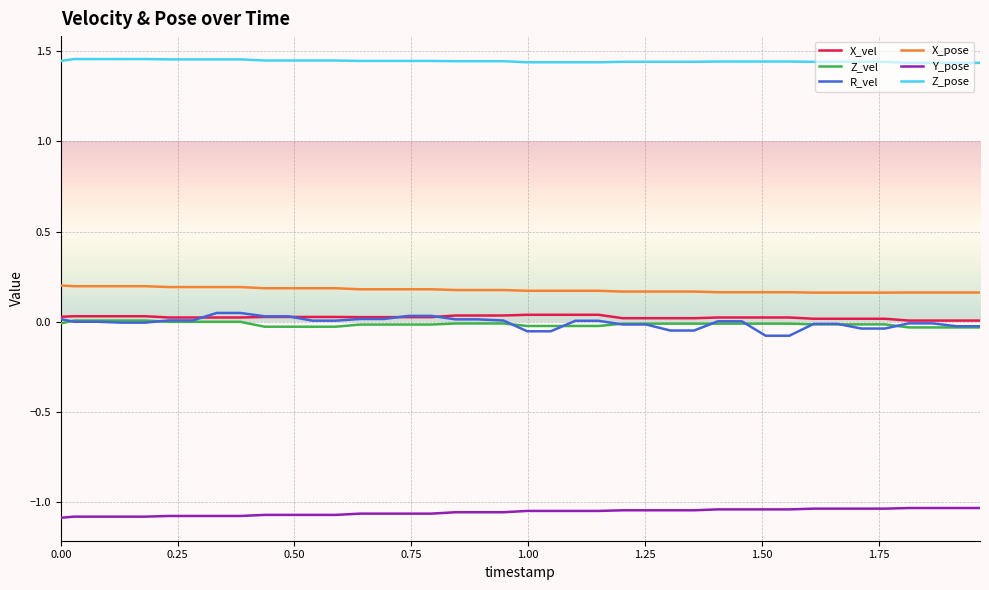

Which series has the largest range (max minus min)?

R_vel